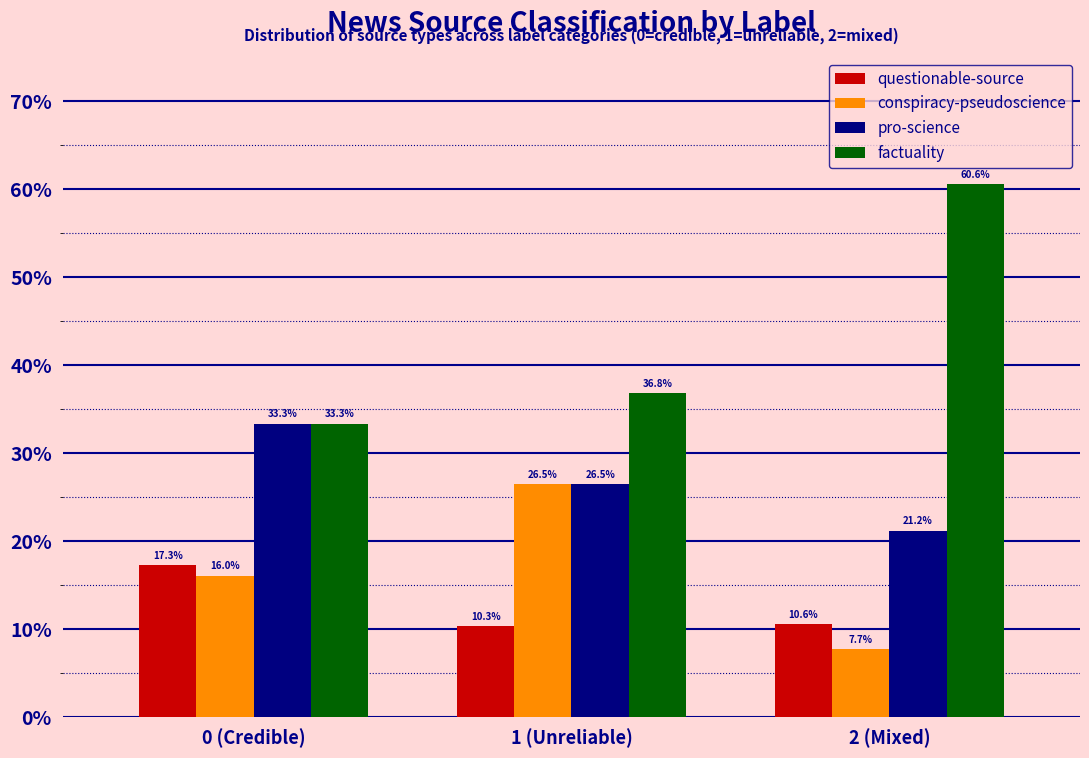

Reading left to right, extract all data points from this chart.

questionable-source: 17.3	10.3	10.6
conspiracy-pseudoscience: 16.0	26.5	7.7
pro-science: 33.3	26.5	21.2
factuality: 33.3	36.8	60.6